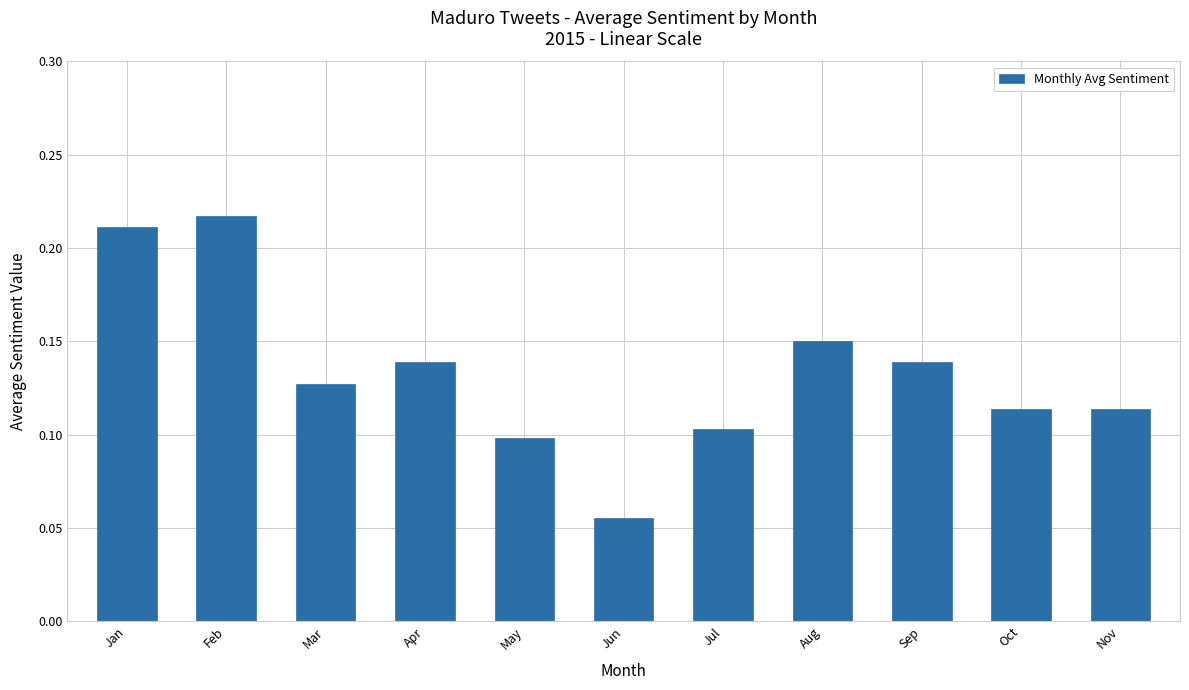

What is the sum of all values?

1.5